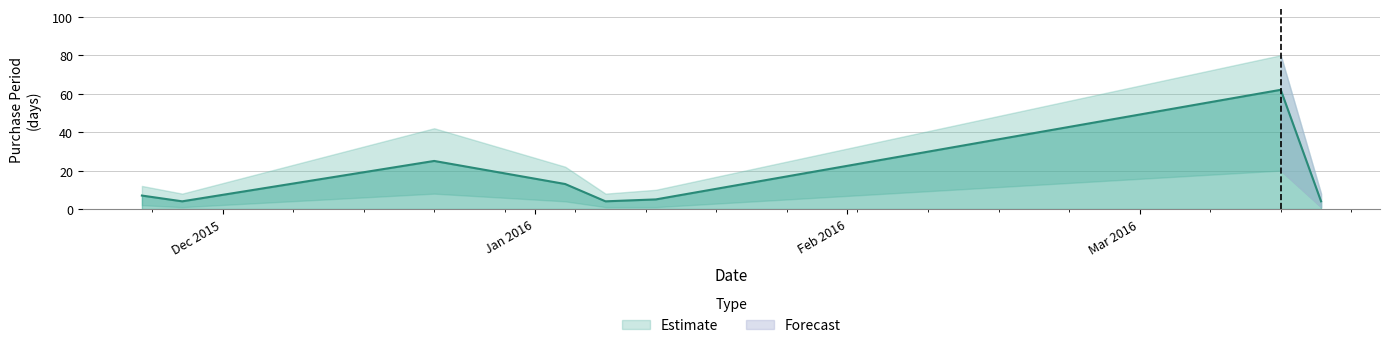

What is the difference between the maximum and second lowest values?

58